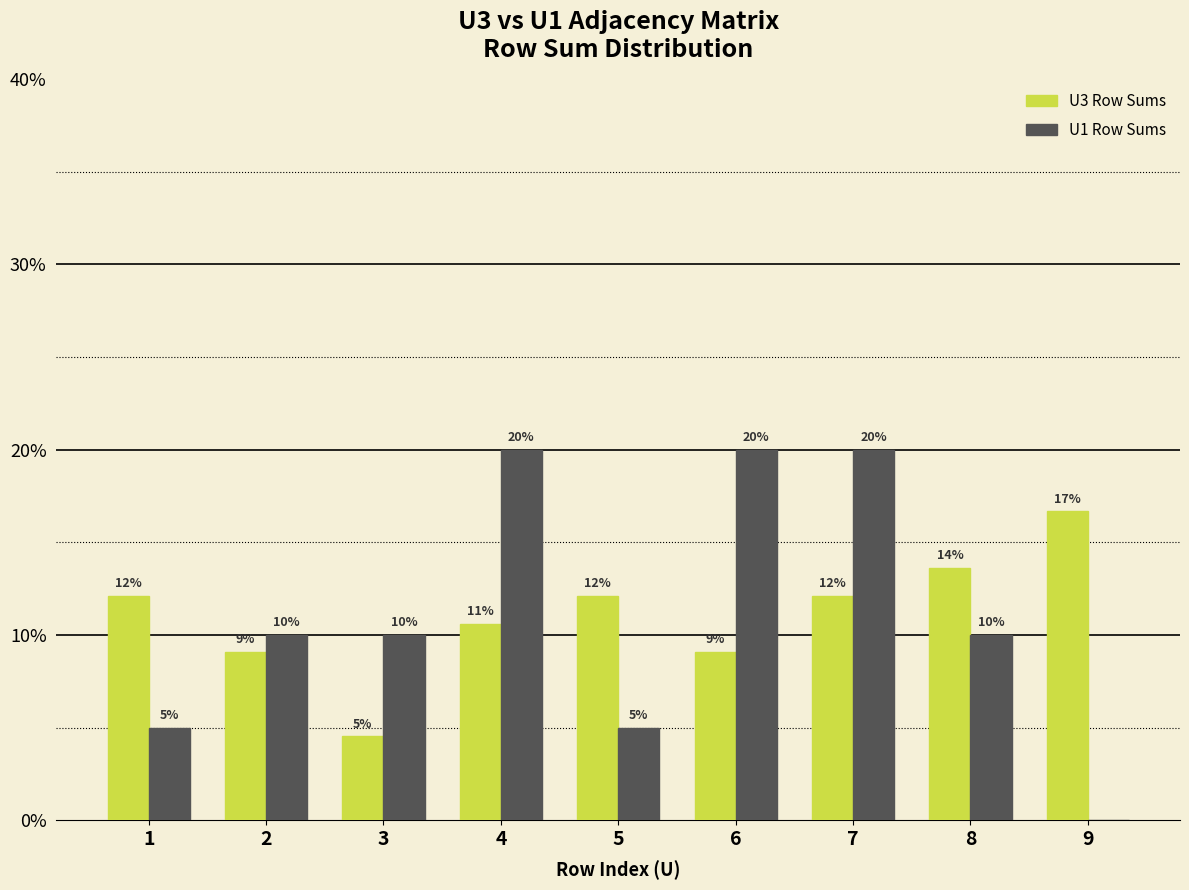

Are the bars grouped side by side (vs. stacked)?

Yes